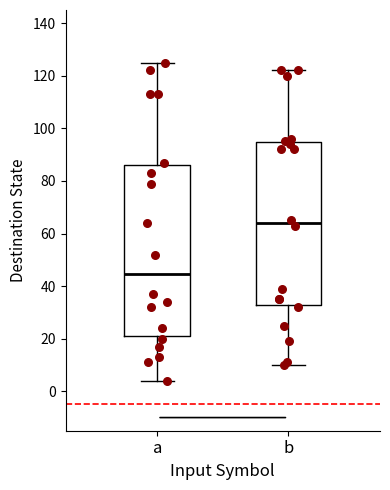

Reading left to right, read every box against the y-axis: the position of its median line, the range the box covers, and the ends of its whiskers. The values are not printed on the chart, so give them approximately, as read against the axis.

a: median 44, box 22 to 86, whiskers 4 to 126
b: median 64, box 32 to 94, whiskers 10 to 122